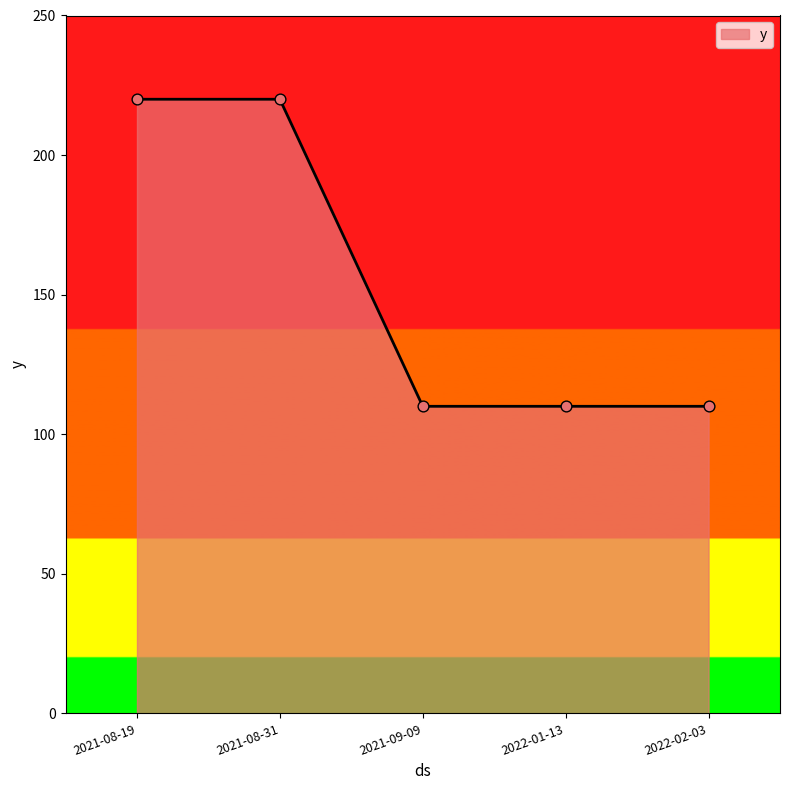

What is the change in value from 2021-08-31 to 2022-02-03?

-110